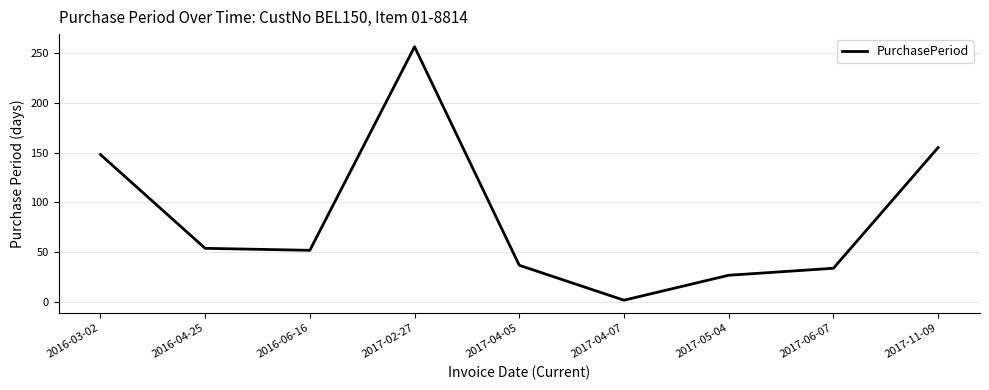

What is the difference between the values at 2016-03-02 and 2017-06-07?

114